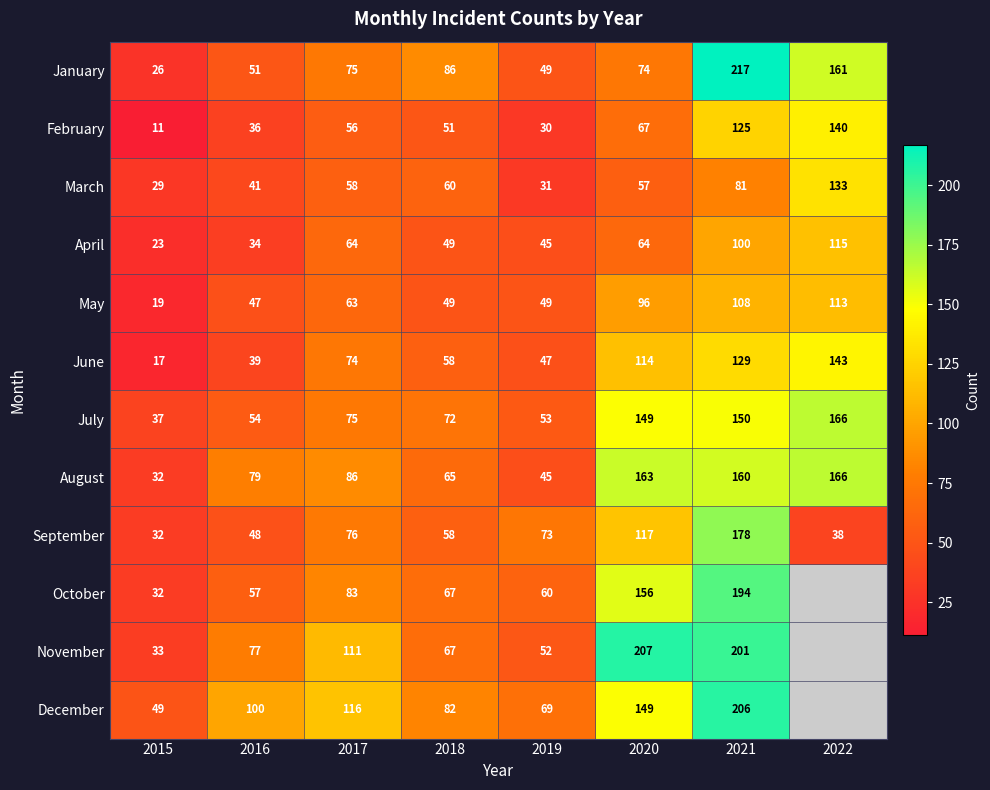

Is the value of December at 2018 greater than the value of January at 2017?

Yes